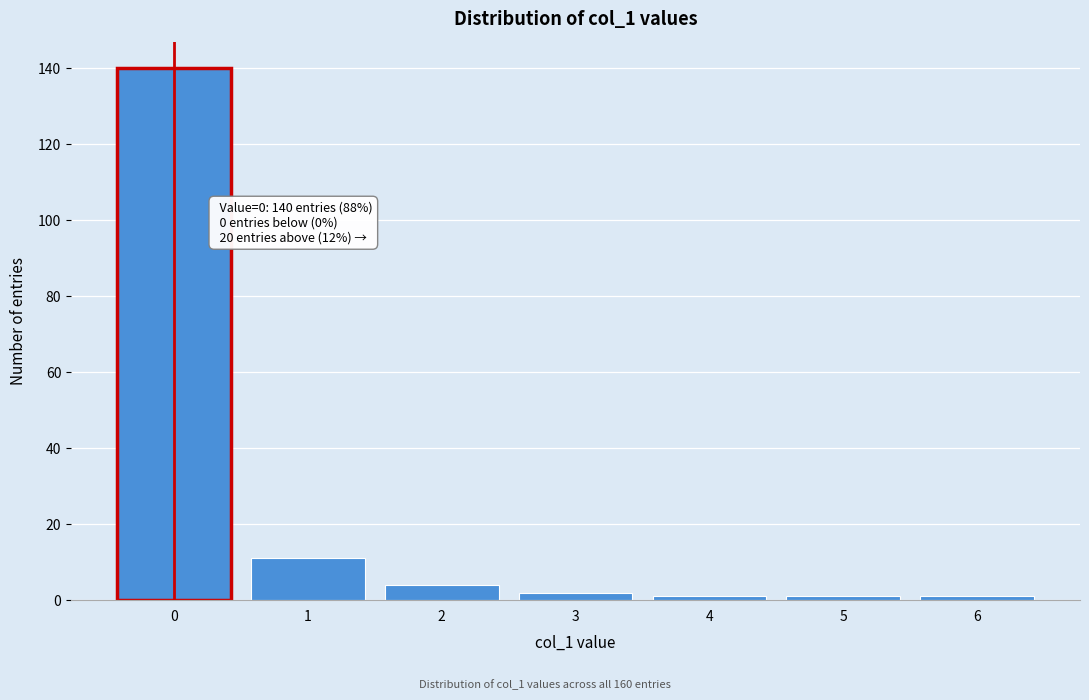

Reading left to right, extract all data points from this chart.

140	11	4	2	1	1	1